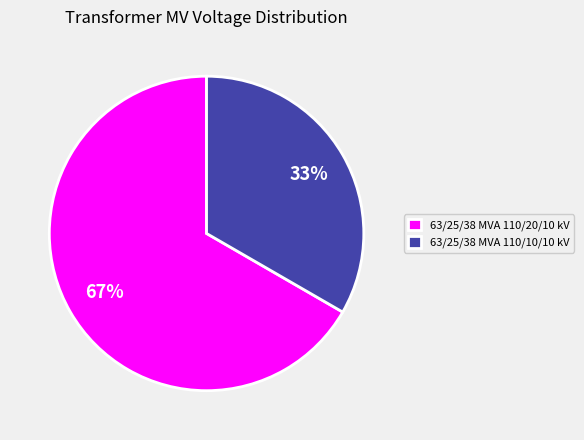

Between 63/25/38 MVA 110/10/10 kV and 63/25/38 MVA 110/20/10 kV, which is larger?

63/25/38 MVA 110/20/10 kV